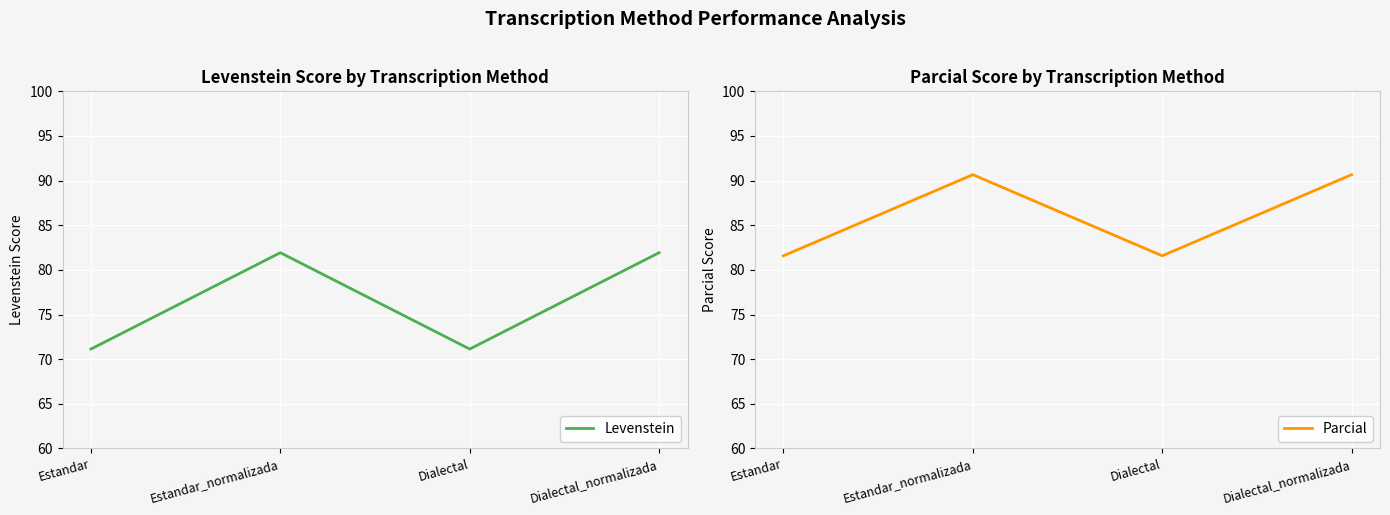

Read the Levenstein value at Dialectal.

71.1